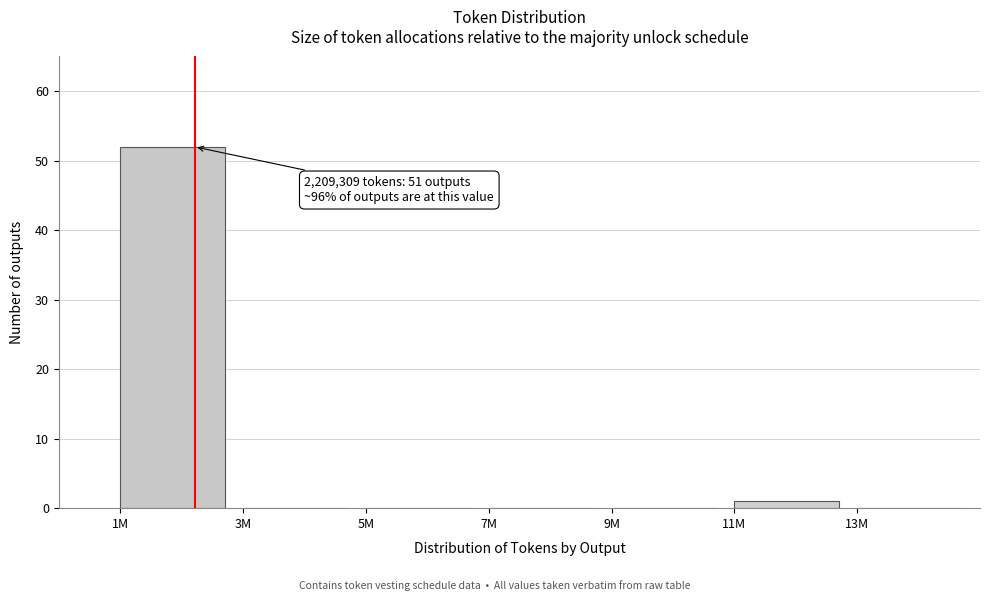

Reading left to right, extract all data points from this chart.

1M=52	3M=0	5M=0	7M=0	9M=0	11M=1	13M=0